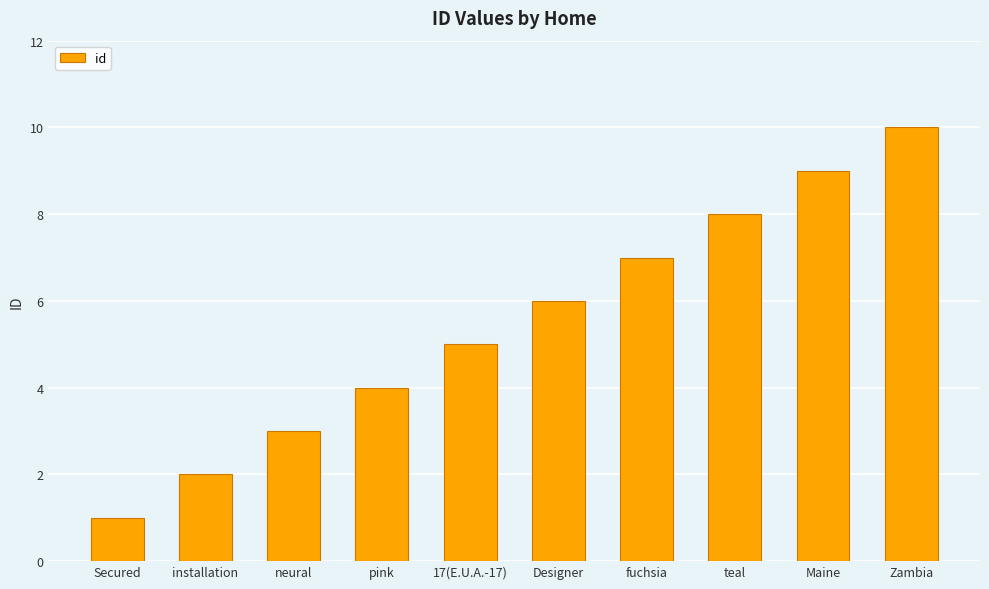

What is the change in value from 17(E.U.A.-17) to Designer?

+1